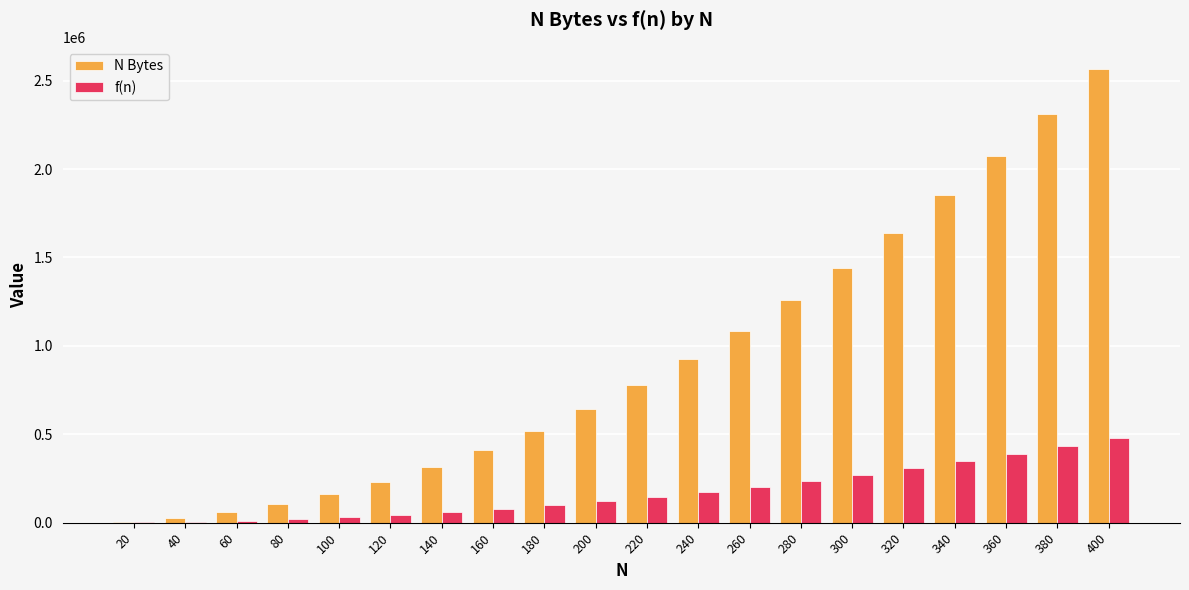

At which category is the sum across all series the highest?

400